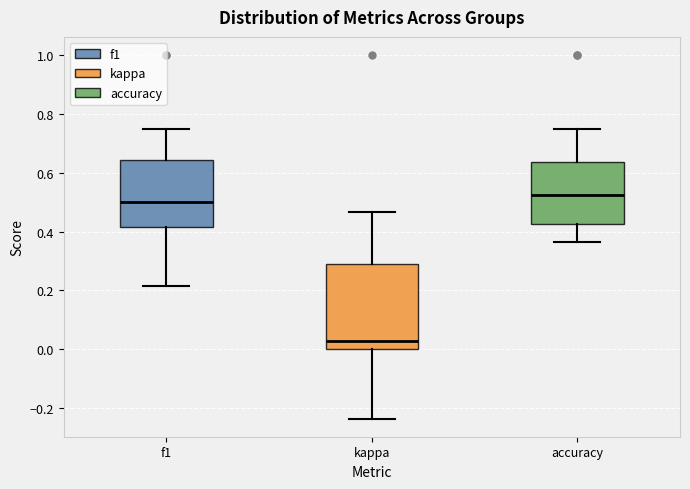

Reading left to right, read every box against the y-axis: the position of its median line, the range the box covers, and the ends of its whiskers. The values are not printed on the chart, so give them approximately, as read against the axis.

f1: median 0.50, box 0.42 to 0.64, whiskers 0.22 to 0.76
kappa: median 0.02, box 0.00 to 0.30, whiskers -0.24 to 0.46
accuracy: median 0.52, box 0.42 to 0.64, whiskers 0.36 to 0.76